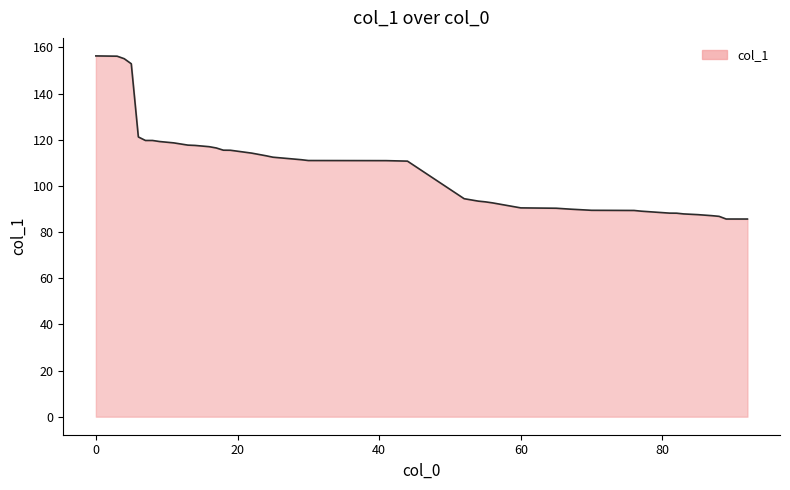

What is the difference between the maximum and minimum values?

70.7